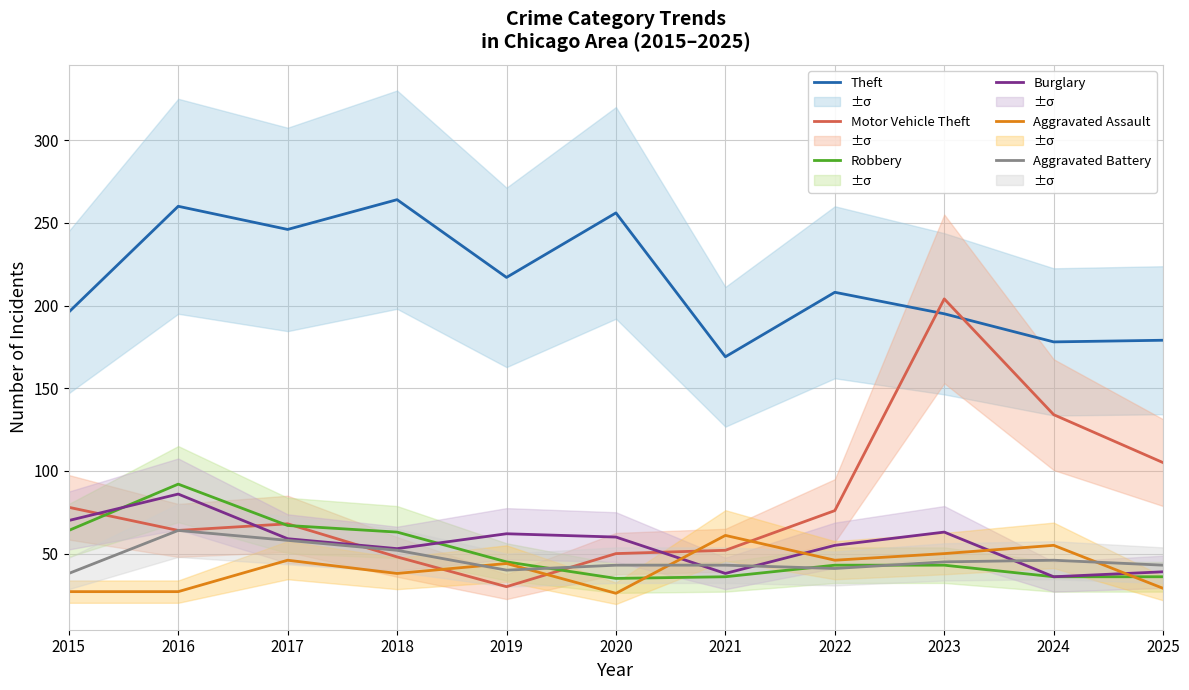

At which category does Motor Vehicle Theft reach its first local valley?

2016